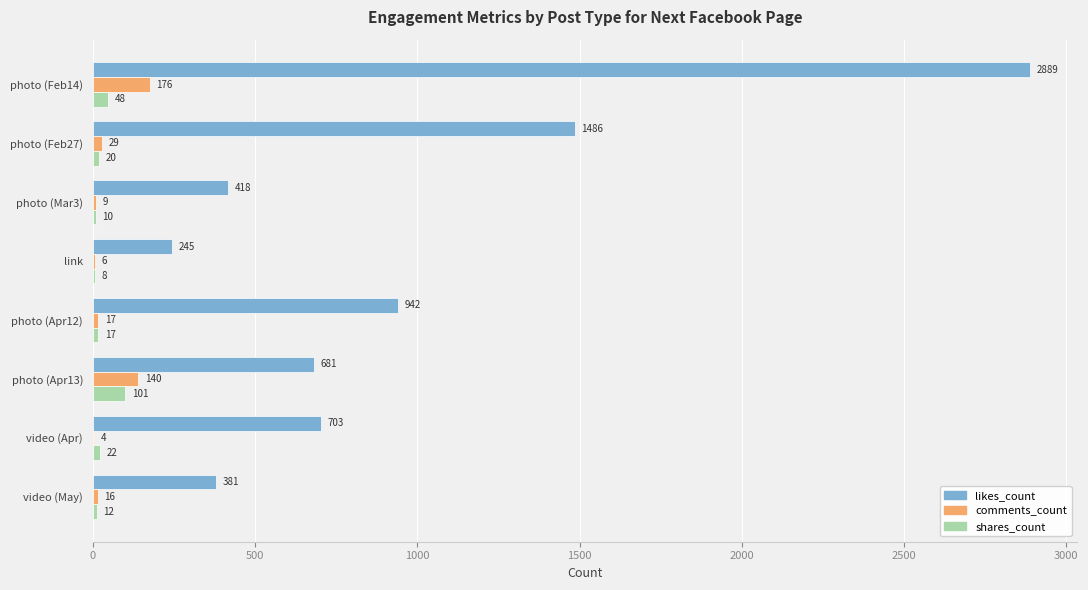

What is the sum of all likes_count values?

7745